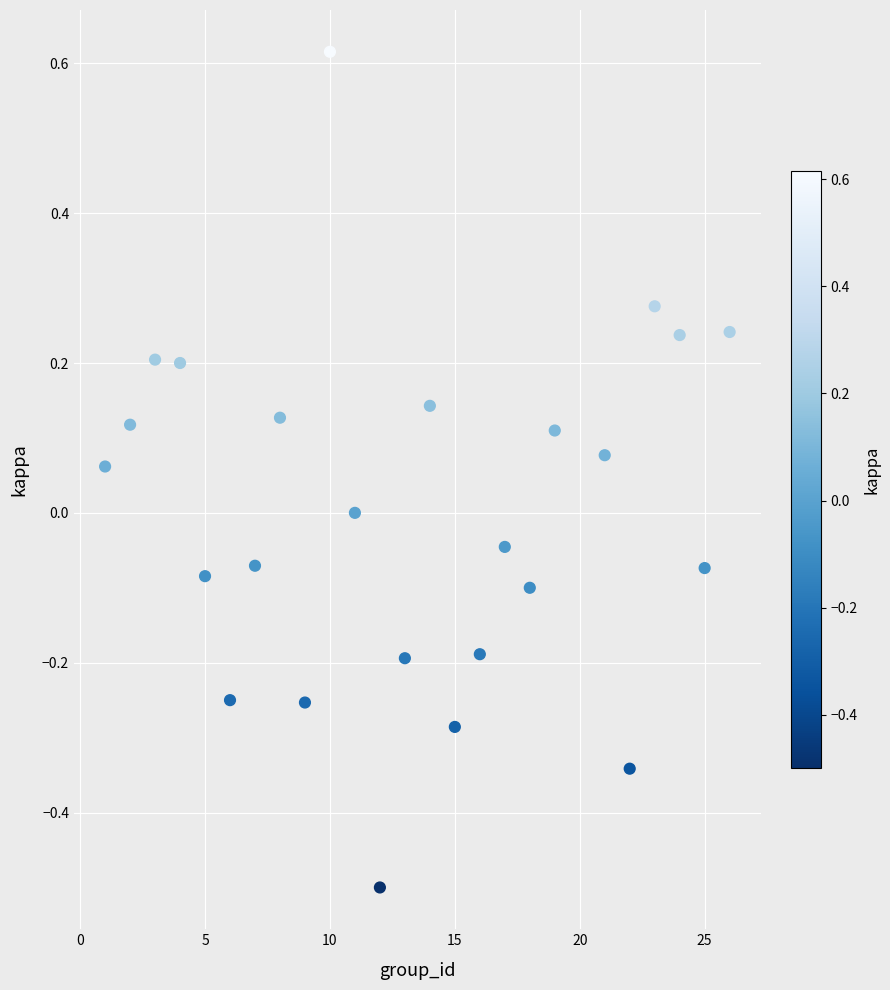

What is the range of X values (max minus min)?

25.0